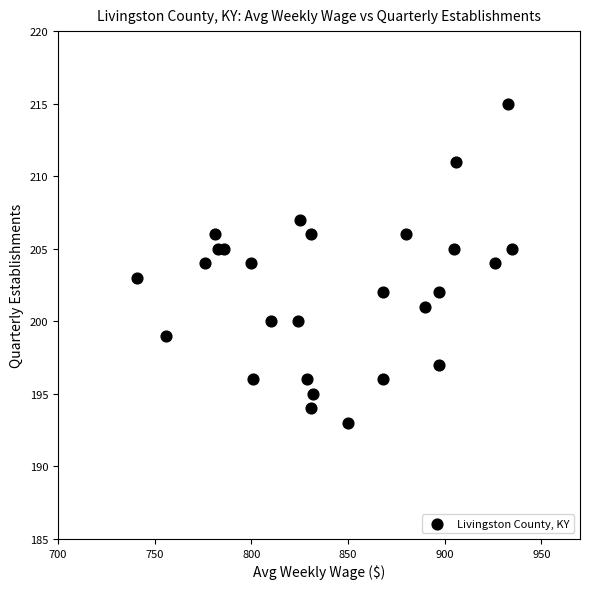

What is the range of Y values (max minus min)?

22